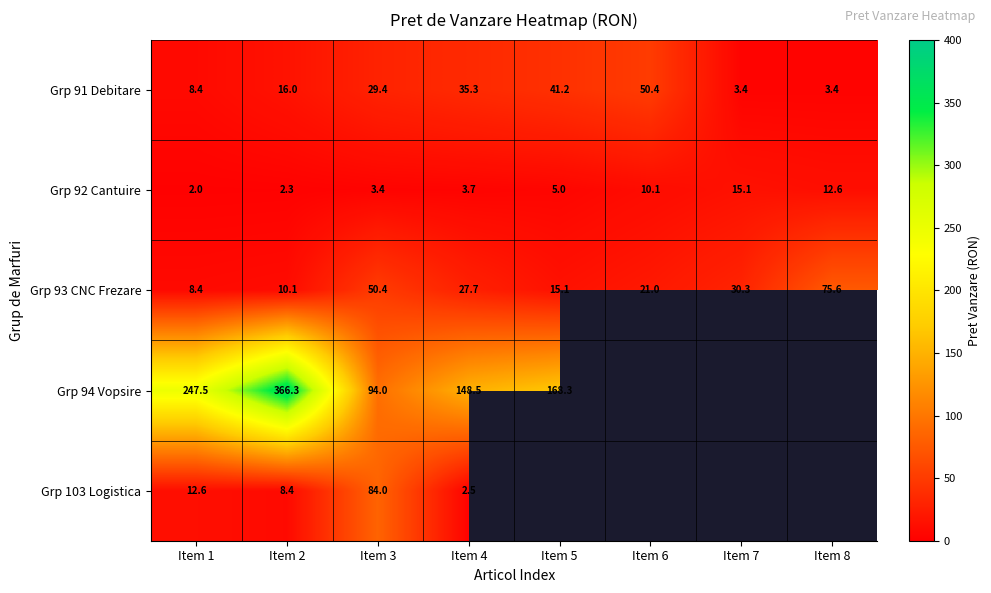

How many data points in Grp 92 Cantuire are less than 5?

4